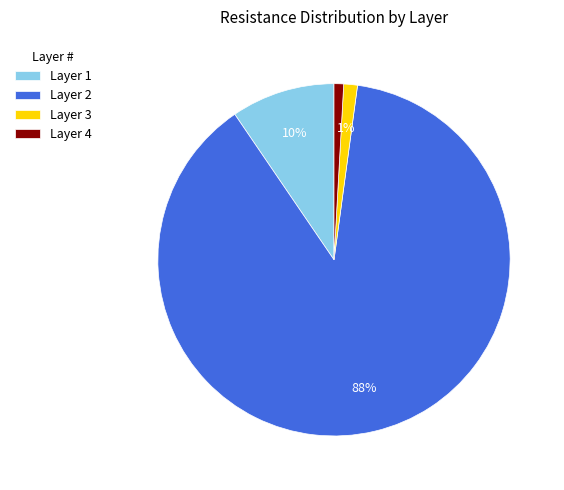

Combined, do Layer 1 and Layer 3 account for over 50%?

No